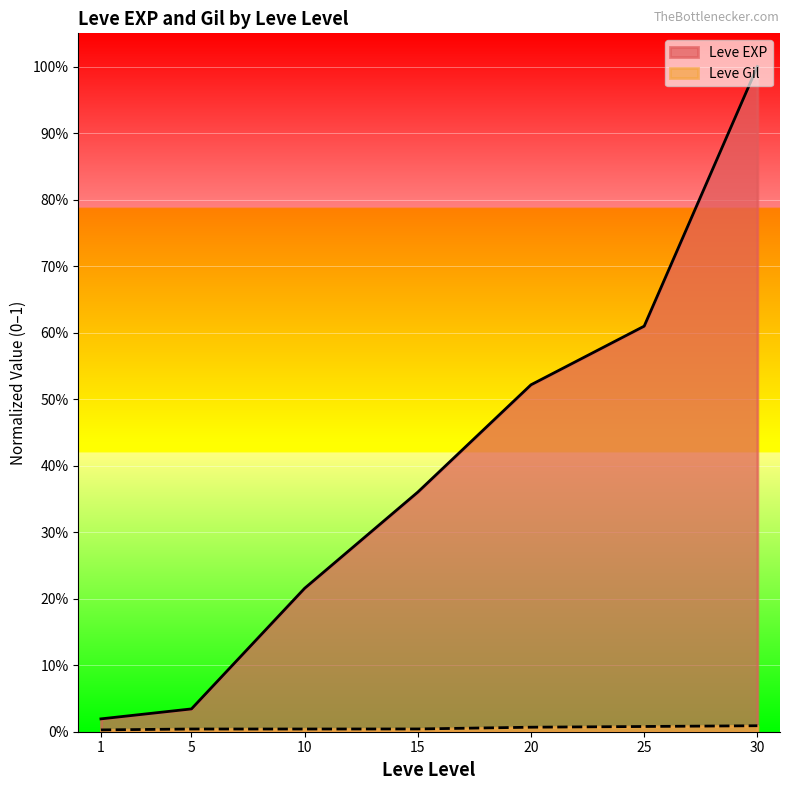

Between 1 and 25, which series saw the biggest shift?

Leve EXP